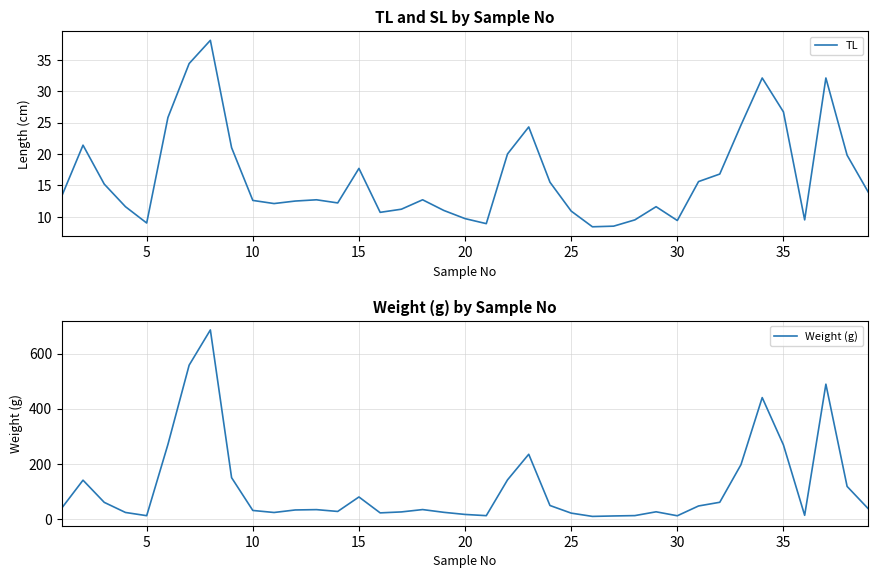

True or false: TL has a value of 23.4 at 15.

False